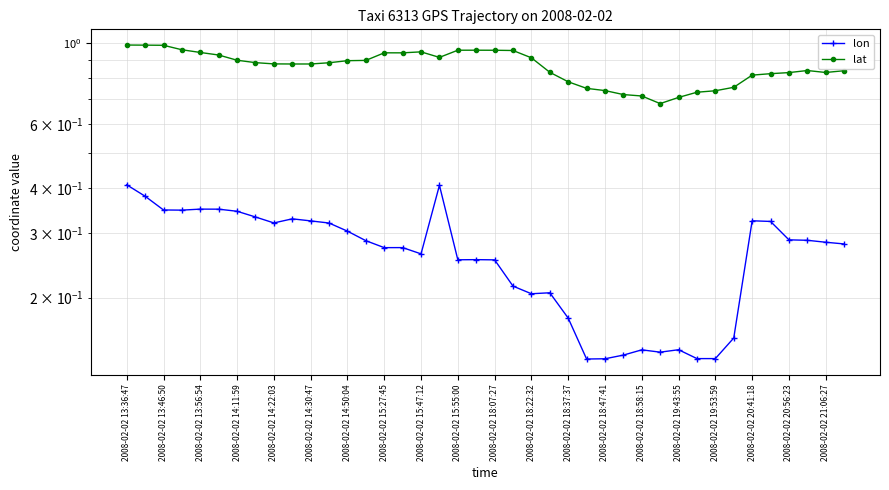

True or false: lon and lat cross at least once.

False